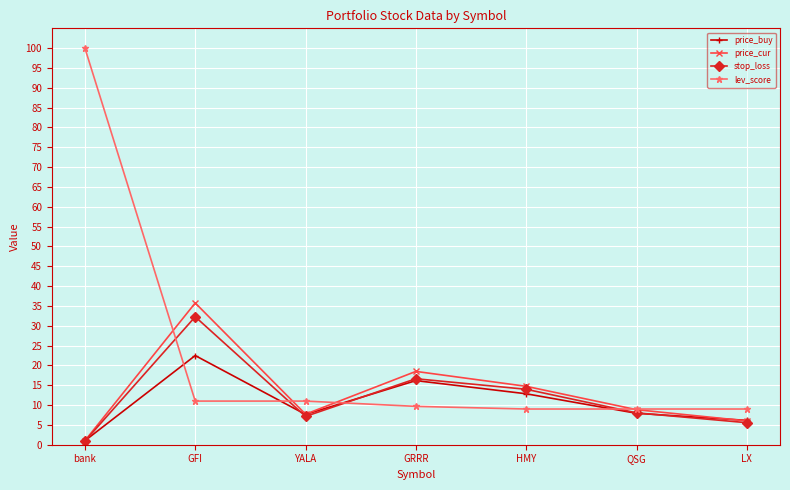

At how many categories does at least one series exceed 5?

7